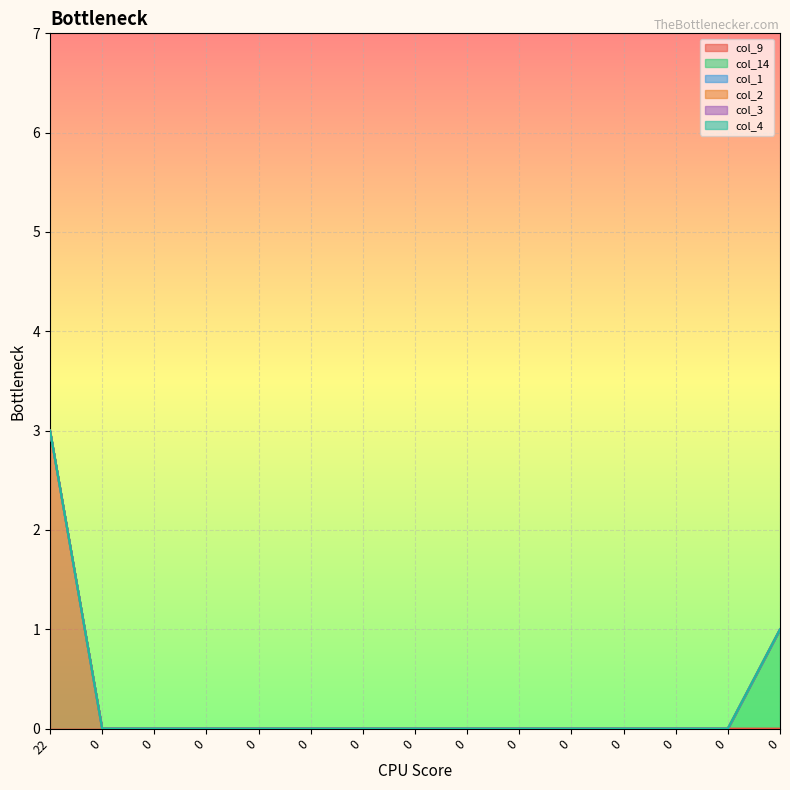

What is the difference between the highest and lowest values at 22?

3